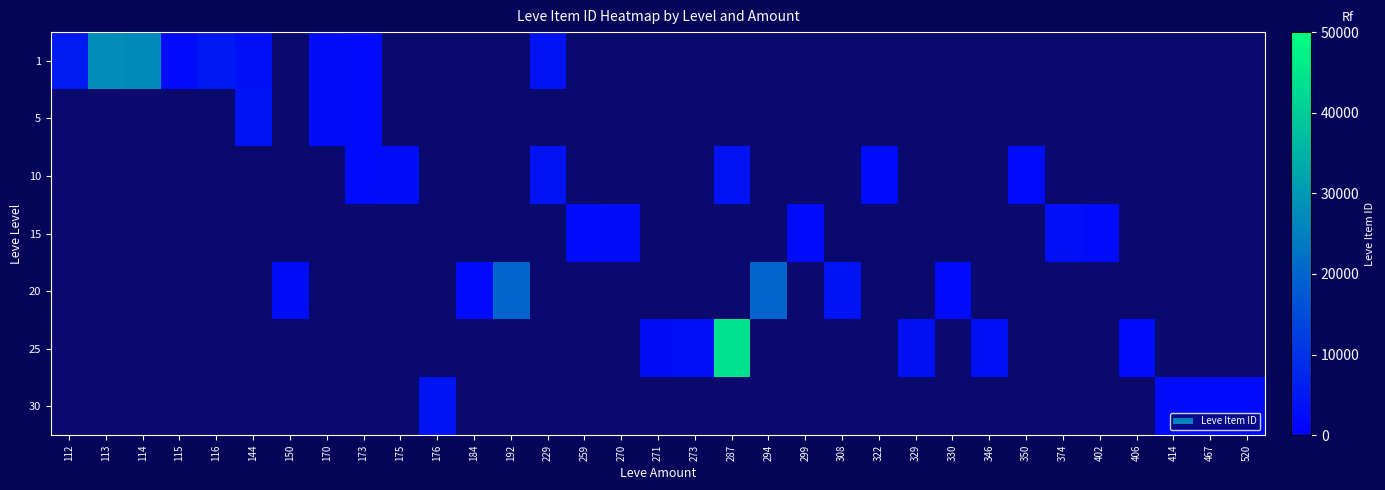

Which series has the widest spread of values?

1